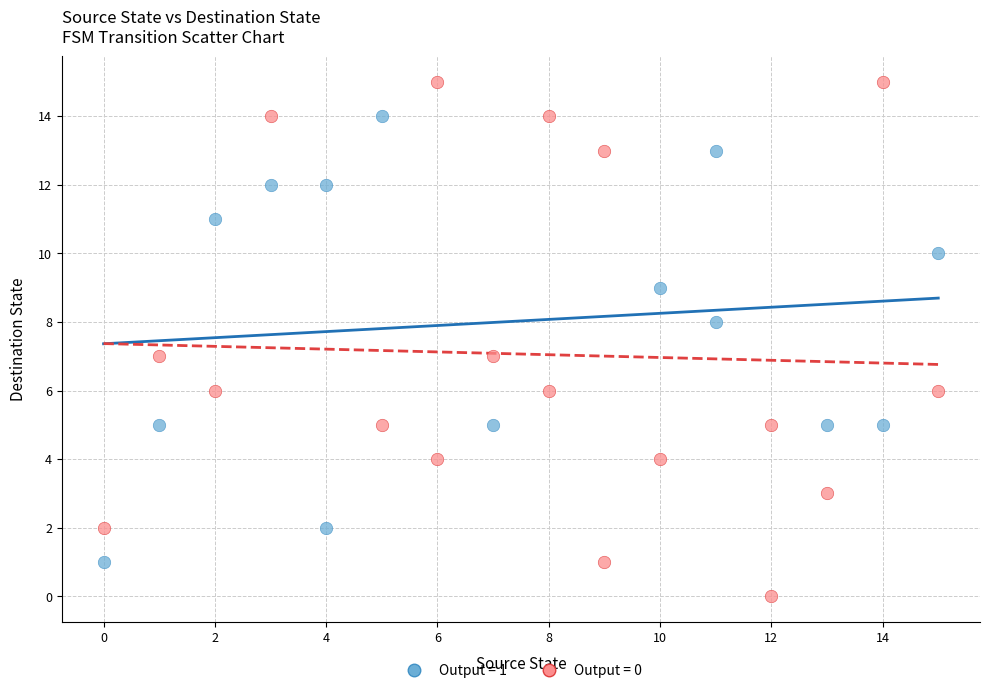

Which series reaches the maximum Y coordinate?

Output = 0